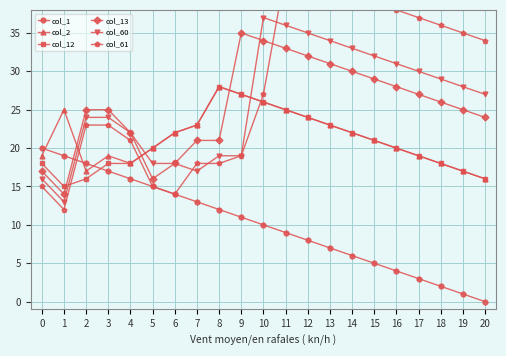

Reading left to right, transcribe all the data shown in this chart.

col_1: 0=20	1=19	2=18	3=17	4=16	5=15	6=14	7=13	8=12	9=11	10=10	11=9	12=8	13=7	14=6	15=5	16=4	17=3	18=2	19=1	20=0
col_2: 0=19	1=25	2=17	3=19	4=18	5=20	6=22	7=23	8=28	9=27	10=26	11=25	12=24	13=23	14=22	15=21	16=20	17=19	18=18	19=17	20=16
col_12: 0=18	1=15	2=16	3=18	4=18	5=20	6=22	7=23	8=28	9=27	10=26	11=25	12=24	13=23	14=22	15=21	16=20	17=19	18=18	19=17	20=16
col_13: 0=17	1=14	2=25	3=25	4=22	5=16	6=18	7=21	8=21	9=35	10=34	11=33	12=32	13=31	14=30	15=29	16=28	17=27	18=26	19=25	20=24
col_60: 0=16	1=13	2=24	3=24	4=22	5=18	6=18	7=17	8=19	9=19	10=37	11=36	12=35	13=34	14=33	15=32	16=31	17=30	18=29	19=28	20=27
col_61: 0=15	1=12	2=23	3=23	4=21	5=15	6=14	7=18	8=18	9=19	10=27	11=43	12=42	13=41	14=40	15=39	16=38	17=37	18=36	19=35	20=34